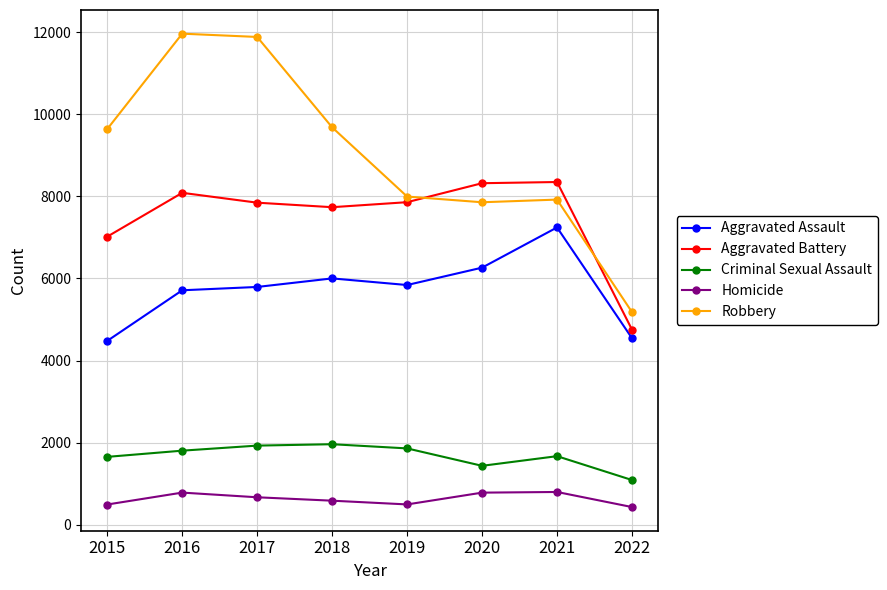

How many interior local peaks does the Criminal Sexual Assault series have?

2